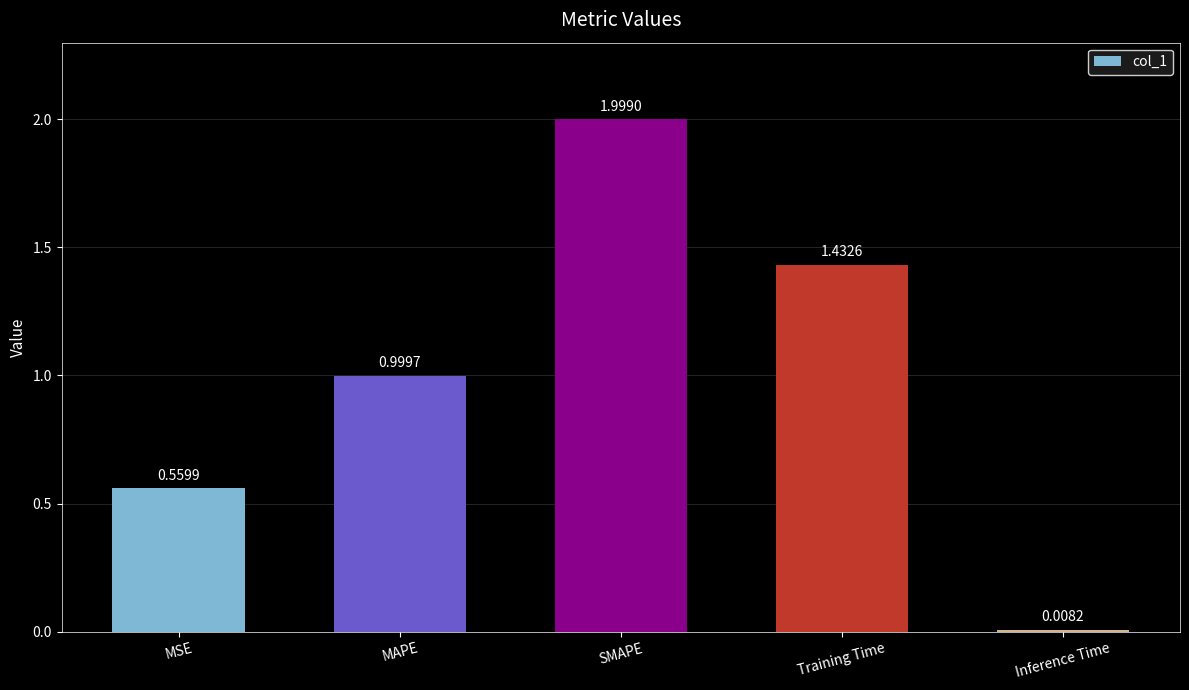

What is the difference between the second highest and second lowest values?

0.9